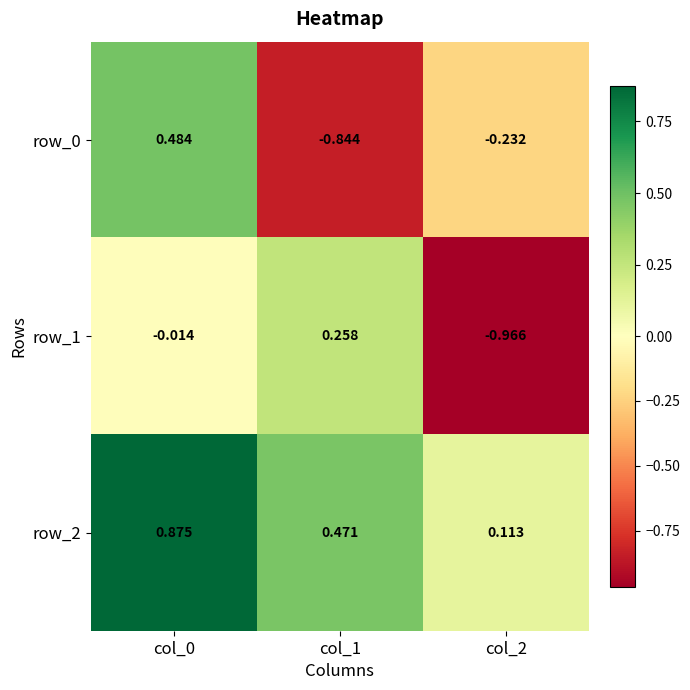

How many values in the row_0 series exceed 0?

1